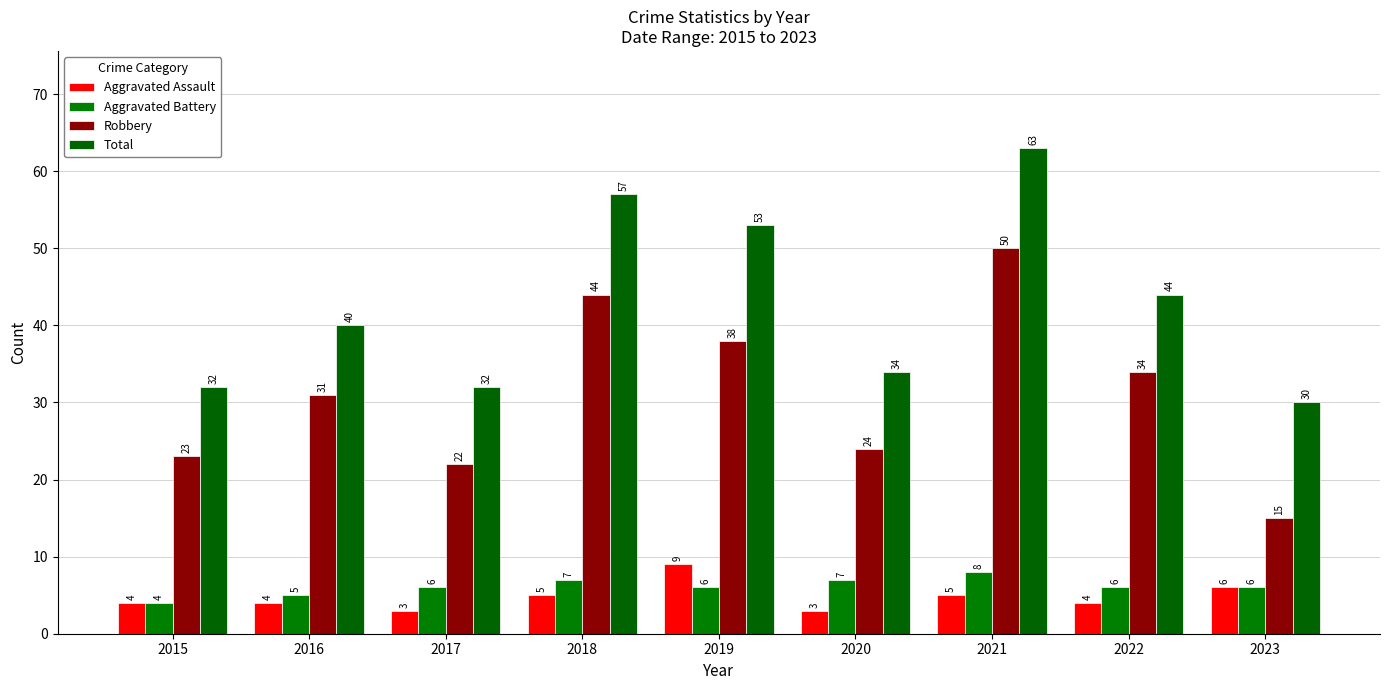

How many bars are there in each group?

4